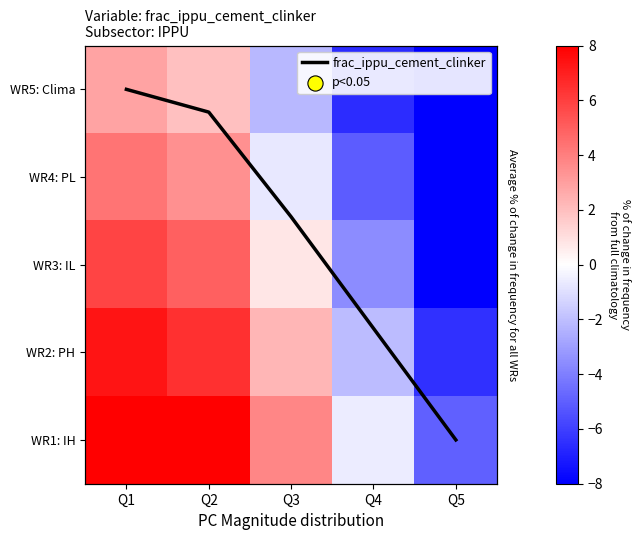

Is it true that WR4: PL equals -0.5 at Q3?

False